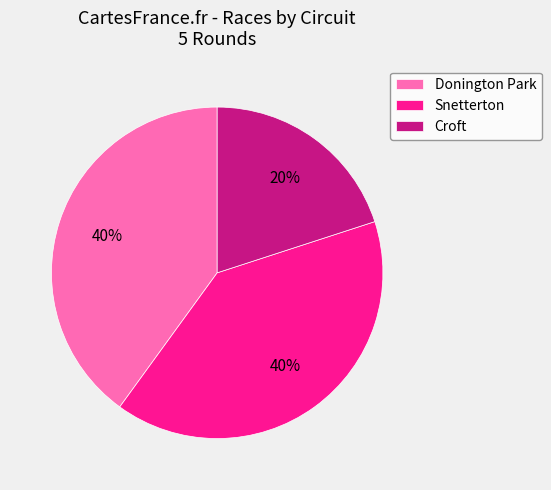

Approximately how many times larger is the value at Croft compared to Snetterton?

0.5